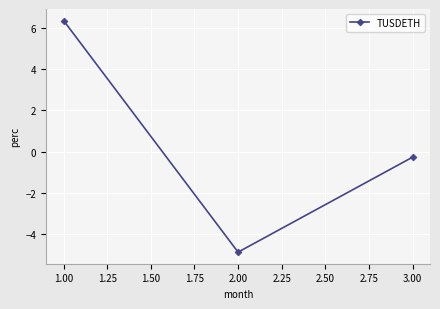

List the labels in order of value, largest first.

1.00, 3.00, 2.00